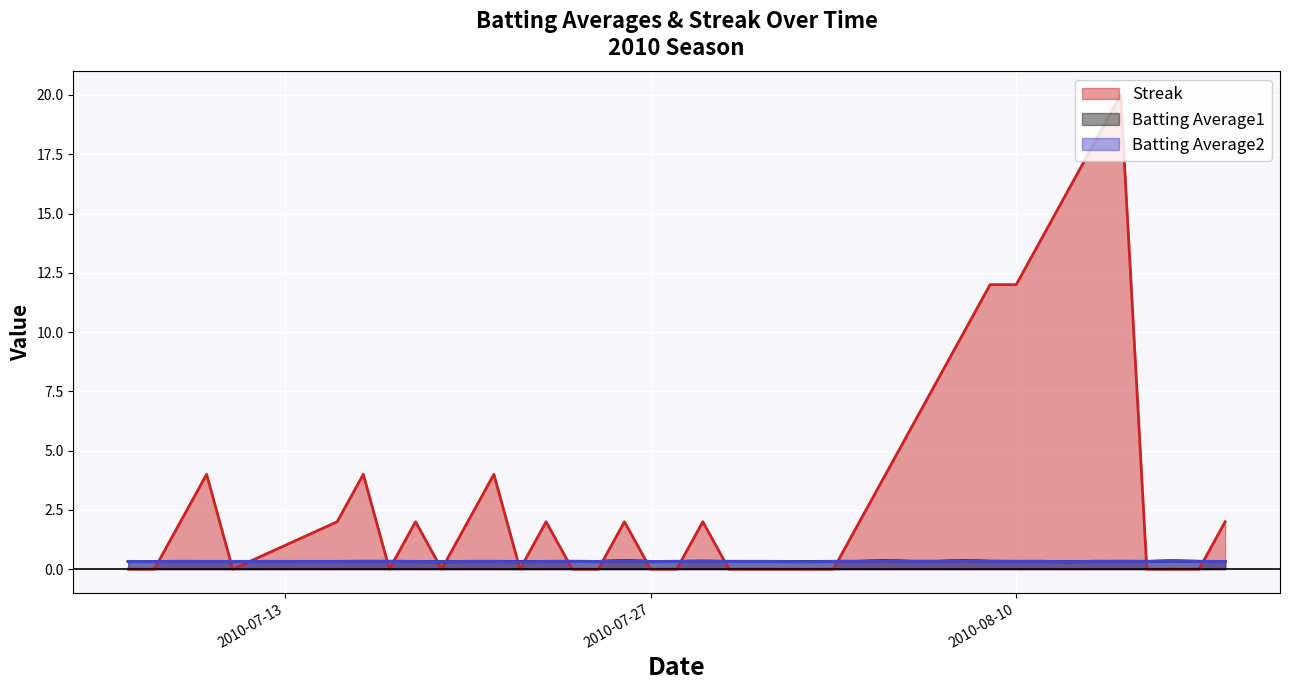

How many interior local valleys does the Batting Average2 series have?

10